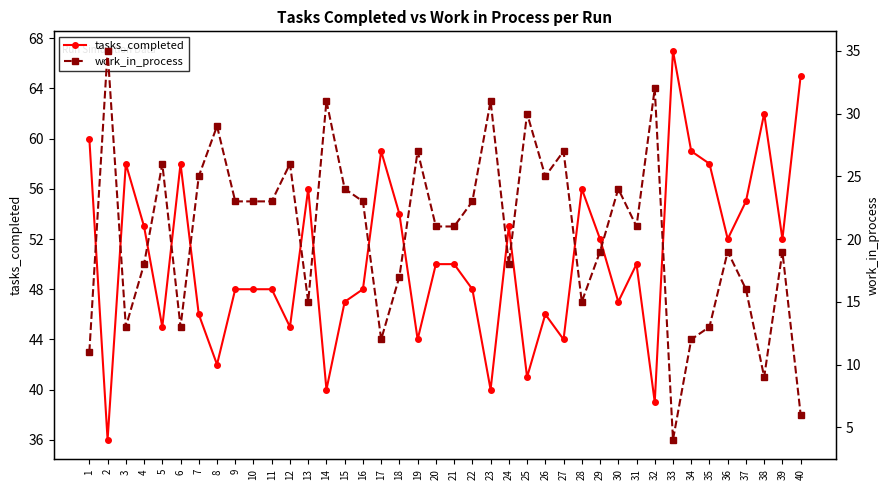

Reading left to right, list all the values displayed in this chart.

tasks_completed: 60	36	58	53	45	58	46	42	48	48	48	45	56	40	47	48	59	54	44	50	50	48	40	53	41	46	44	56	52	47	50	39	67	59	58	52	55	62	52	65
work_in_process: 11	35	13	18	26	13	25	29	23	23	23	26	15	31	24	23	12	17	27	21	21	23	31	18	30	25	27	15	19	24	21	32	4	12	13	19	16	9	19	6